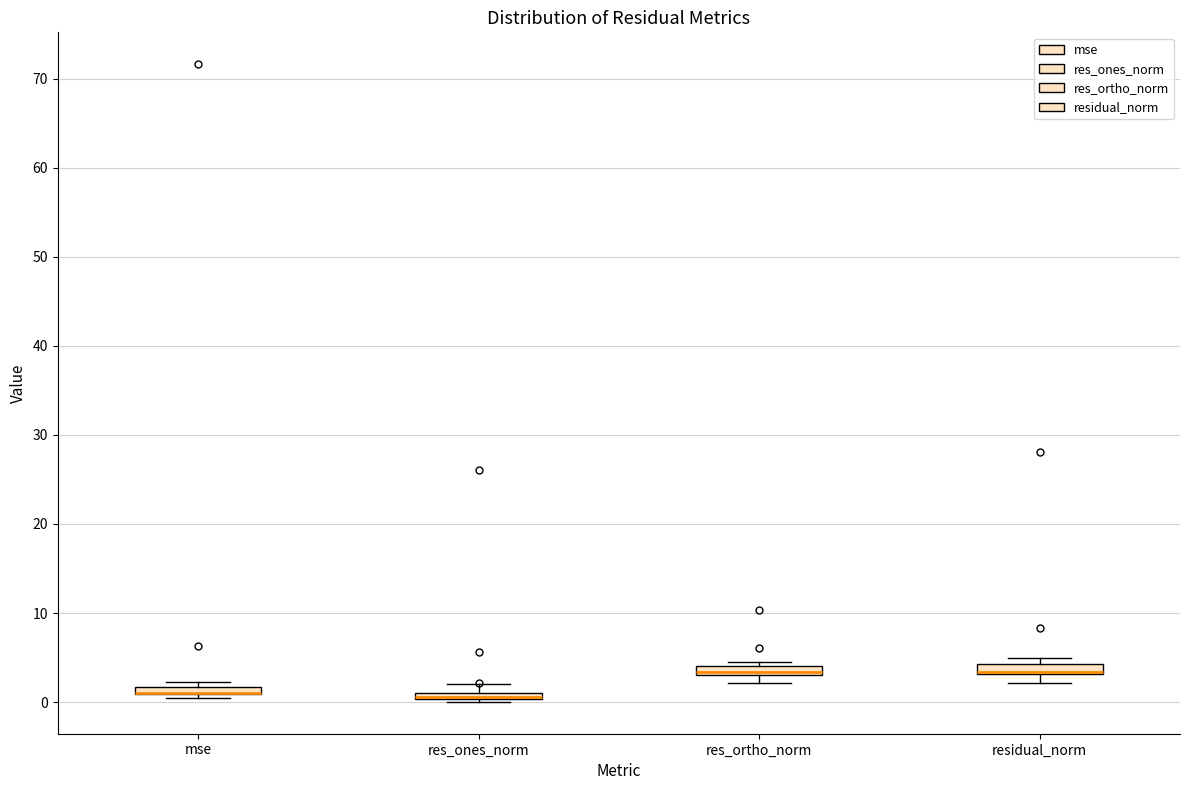

Where is the upper edge of the box for residual_norm on the y-axis? The values are not printed on the chart, so give them approximately, as read against the axis.

4